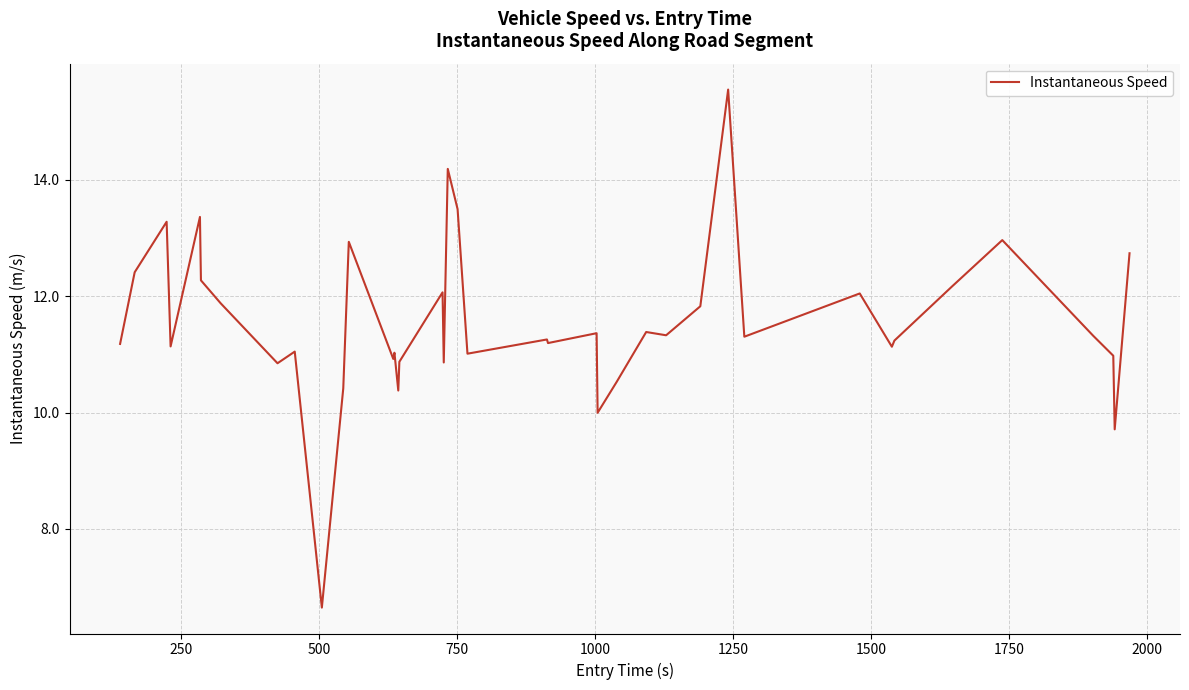

What is the difference between the maximum and minimum values?

8.9